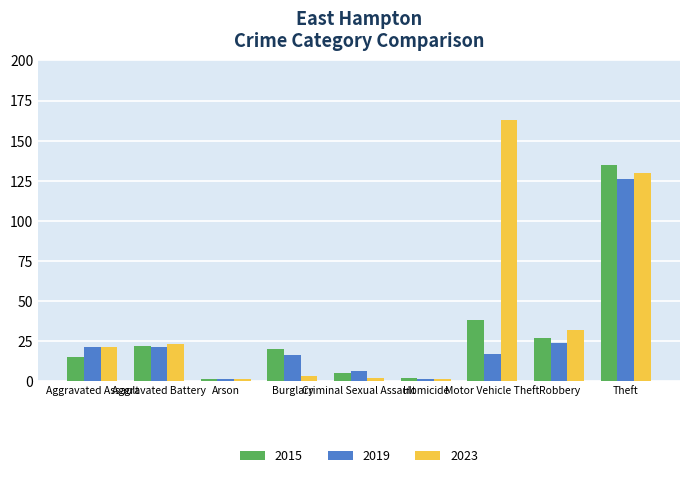

At which label is 2019 closest to 63?

Robbery